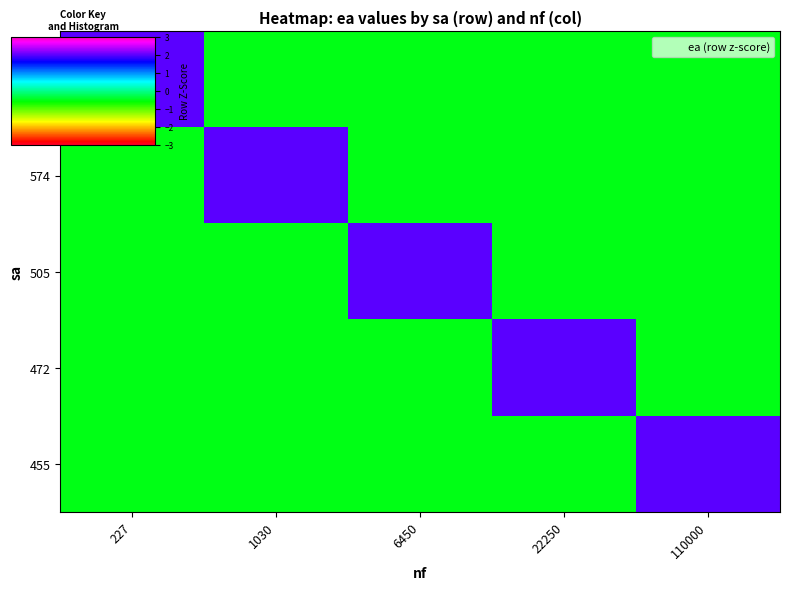

Reading left to right, transcribe all the data shown in this chart.

631: 227=2.0	1030=-0.5	6450=-0.5	22250=-0.5	110000=-0.5
574: 227=-0.5	1030=2.0	6450=-0.5	22250=-0.5	110000=-0.5
505: 227=-0.5	1030=-0.5	6450=2.0	22250=-0.5	110000=-0.5
472: 227=-0.5	1030=-0.5	6450=-0.5	22250=2.0	110000=-0.5
455: 227=-0.5	1030=-0.5	6450=-0.5	22250=-0.5	110000=2.0